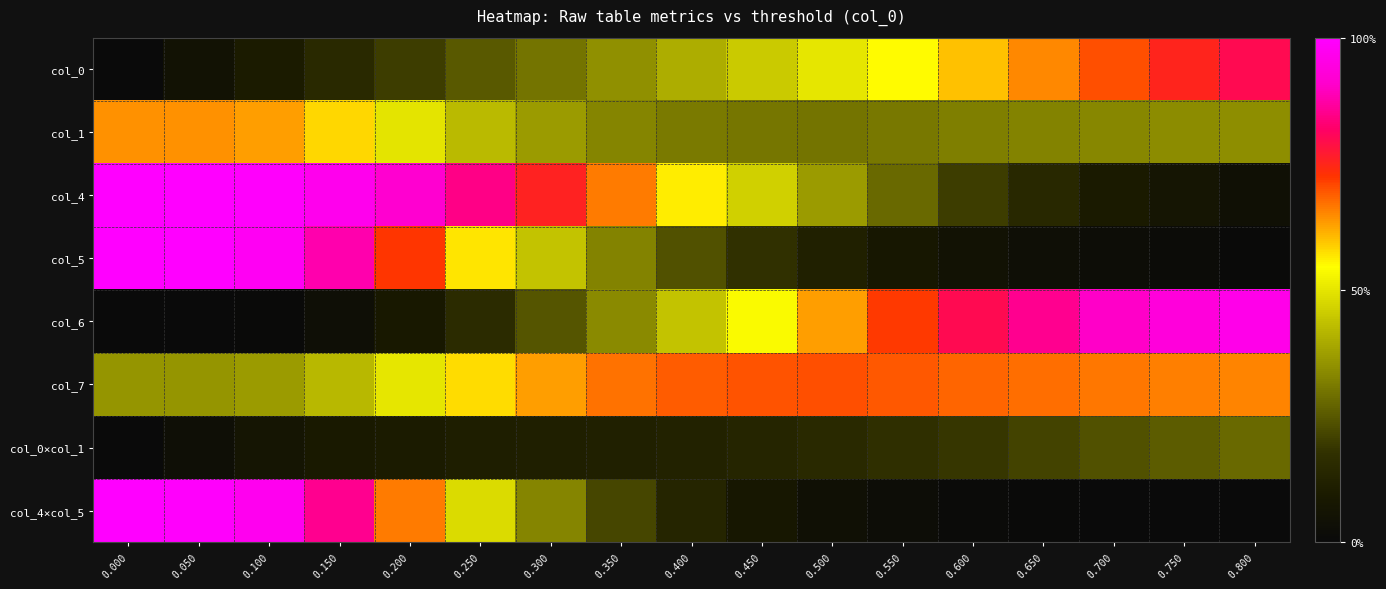

What is the total value across all series at 0.400?

2.9